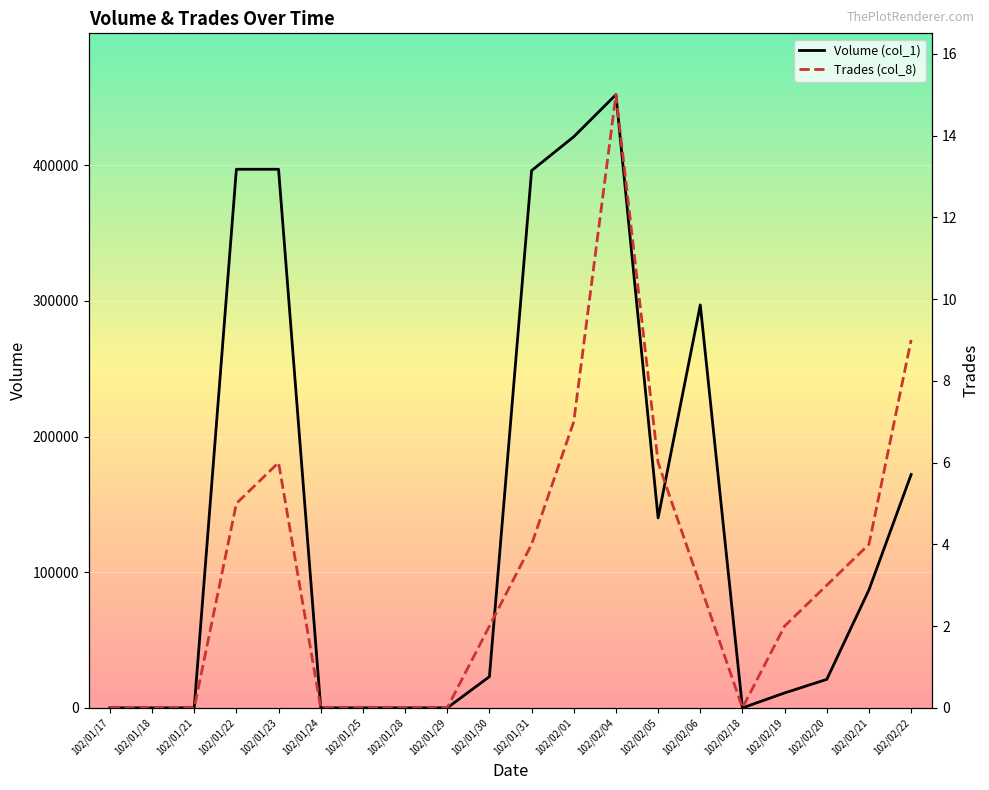

How many series are shown in this chart?

2